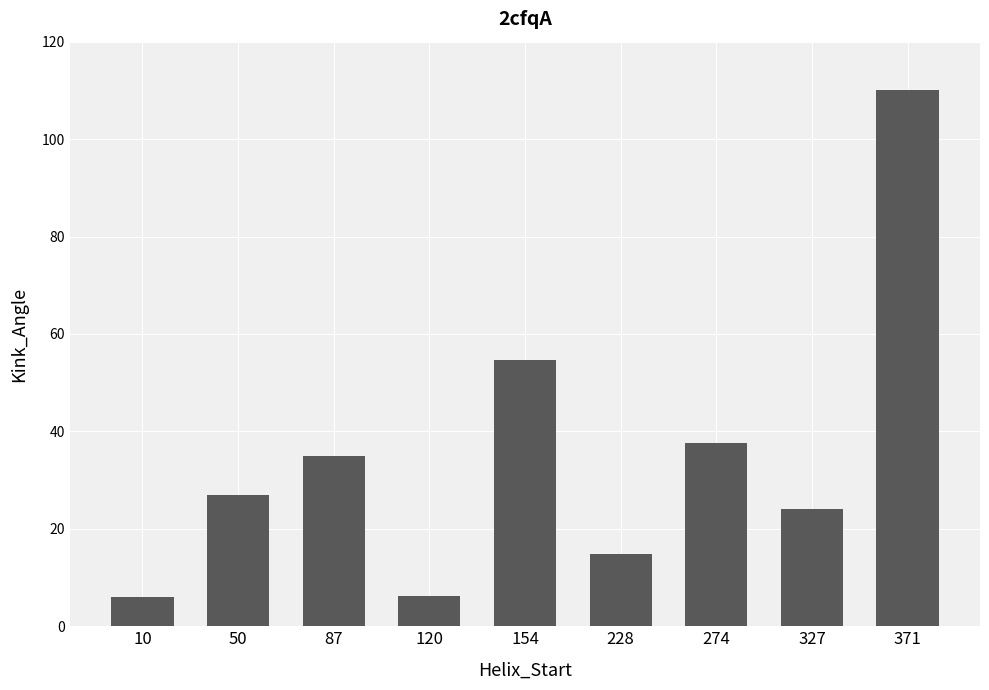

What is the greatest value displayed?

110.1